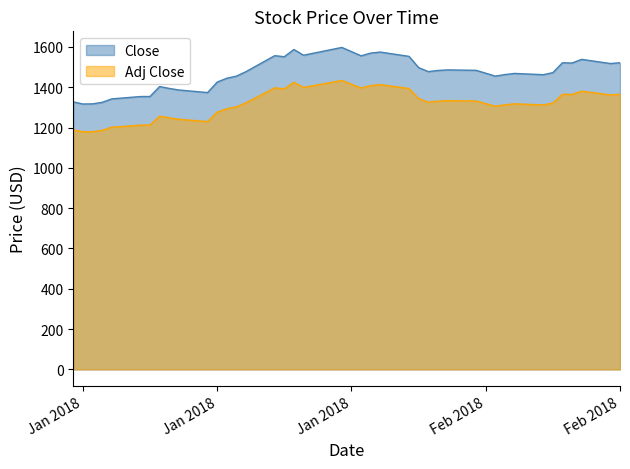

True or false: Adj Close and Close intersect in this chart.

False